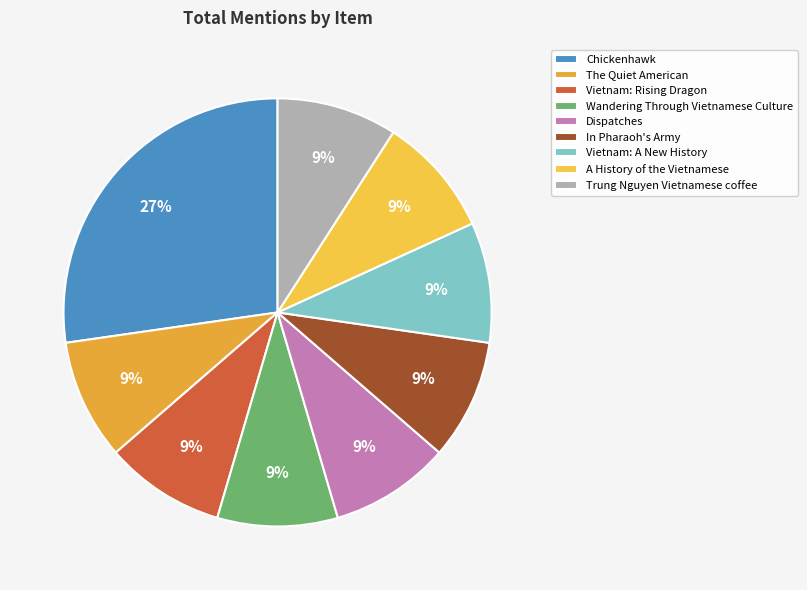

How many slices are in this pie chart?

9